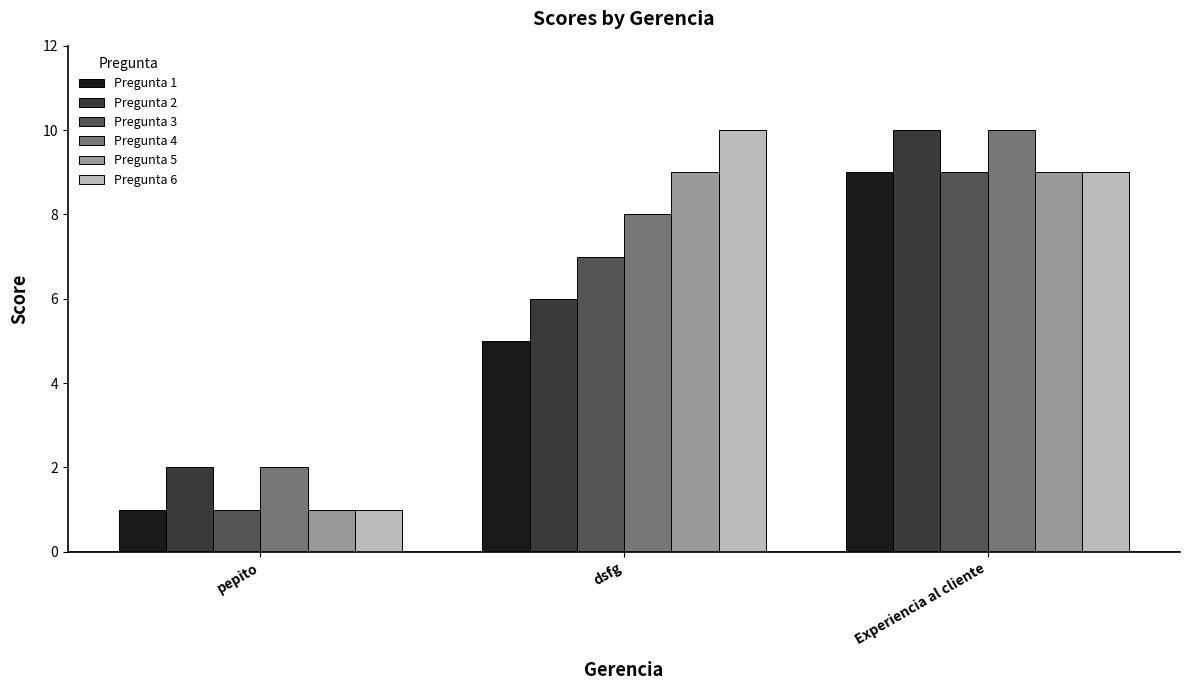

The value of Pregunta 4 at pepito is 3. True or false?

False